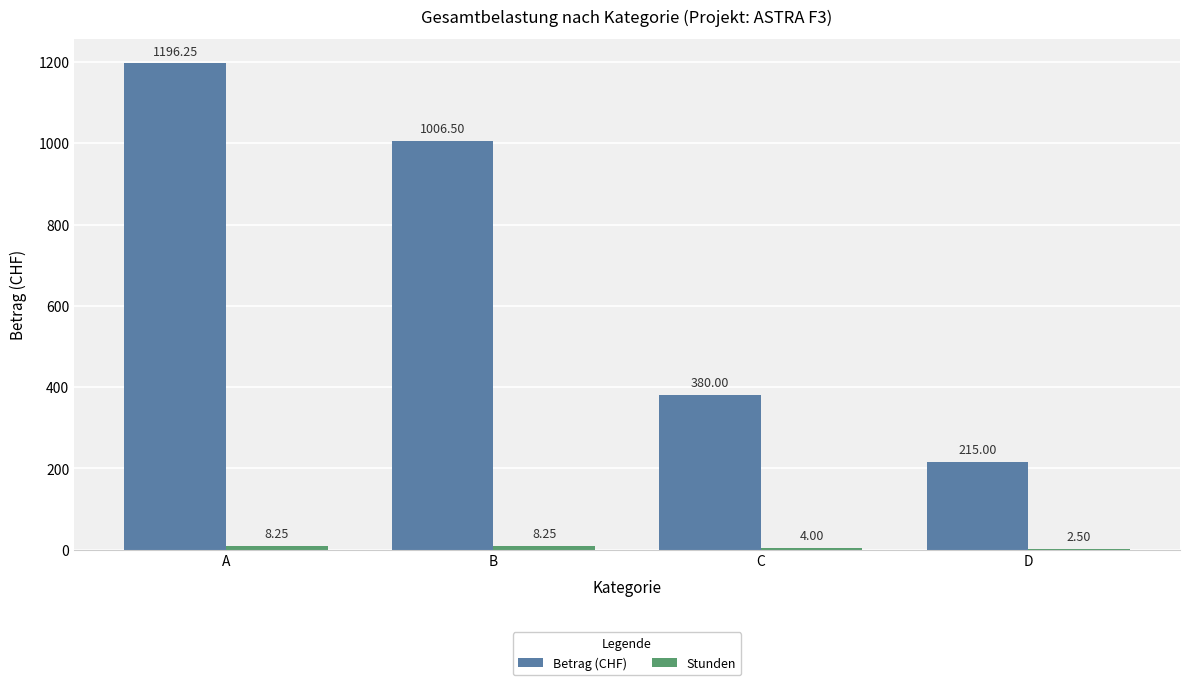

How many series are shown in this chart?

2